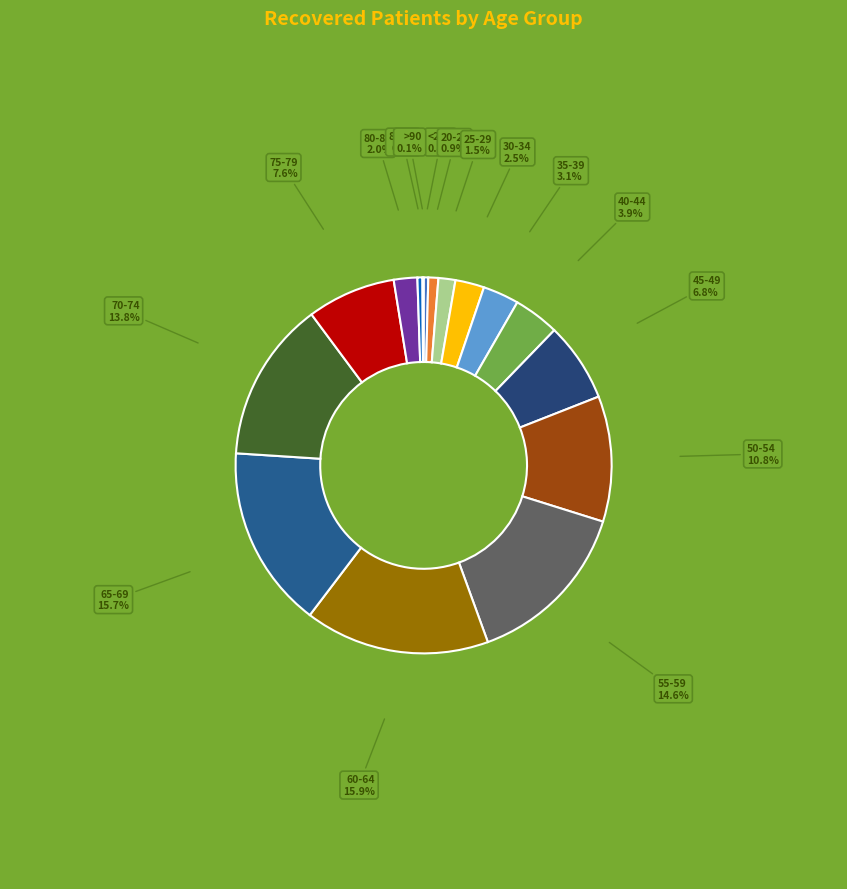

Does 50-54 account for over 50% of the chart?

No